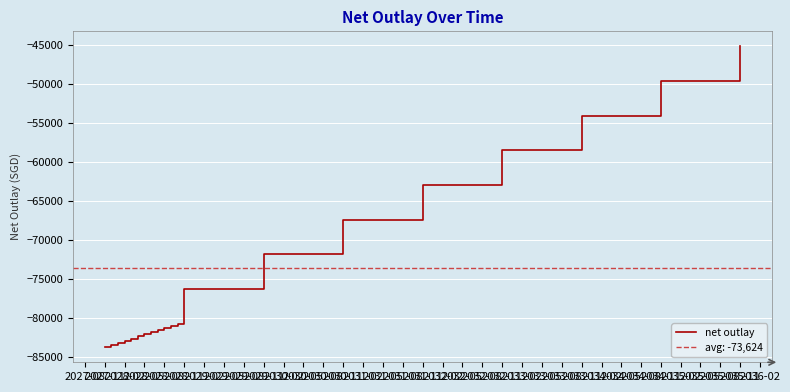

What is the change in value from 2028-02 to 2028-11?

+6640.0